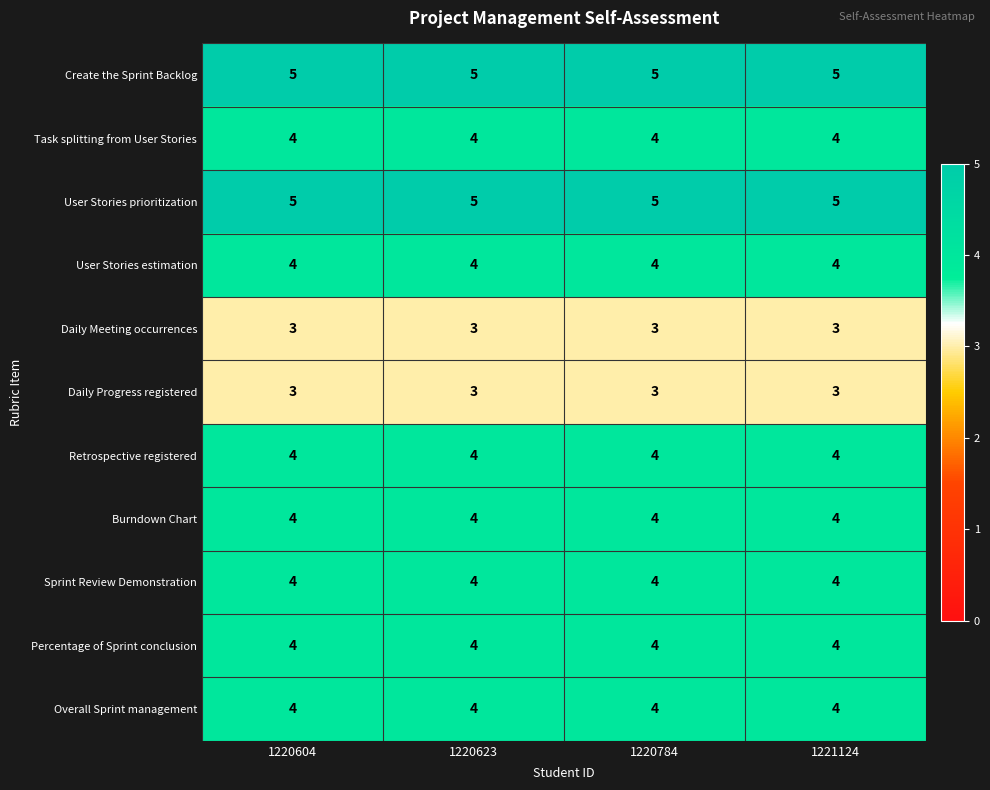

What is the greatest value displayed?

5